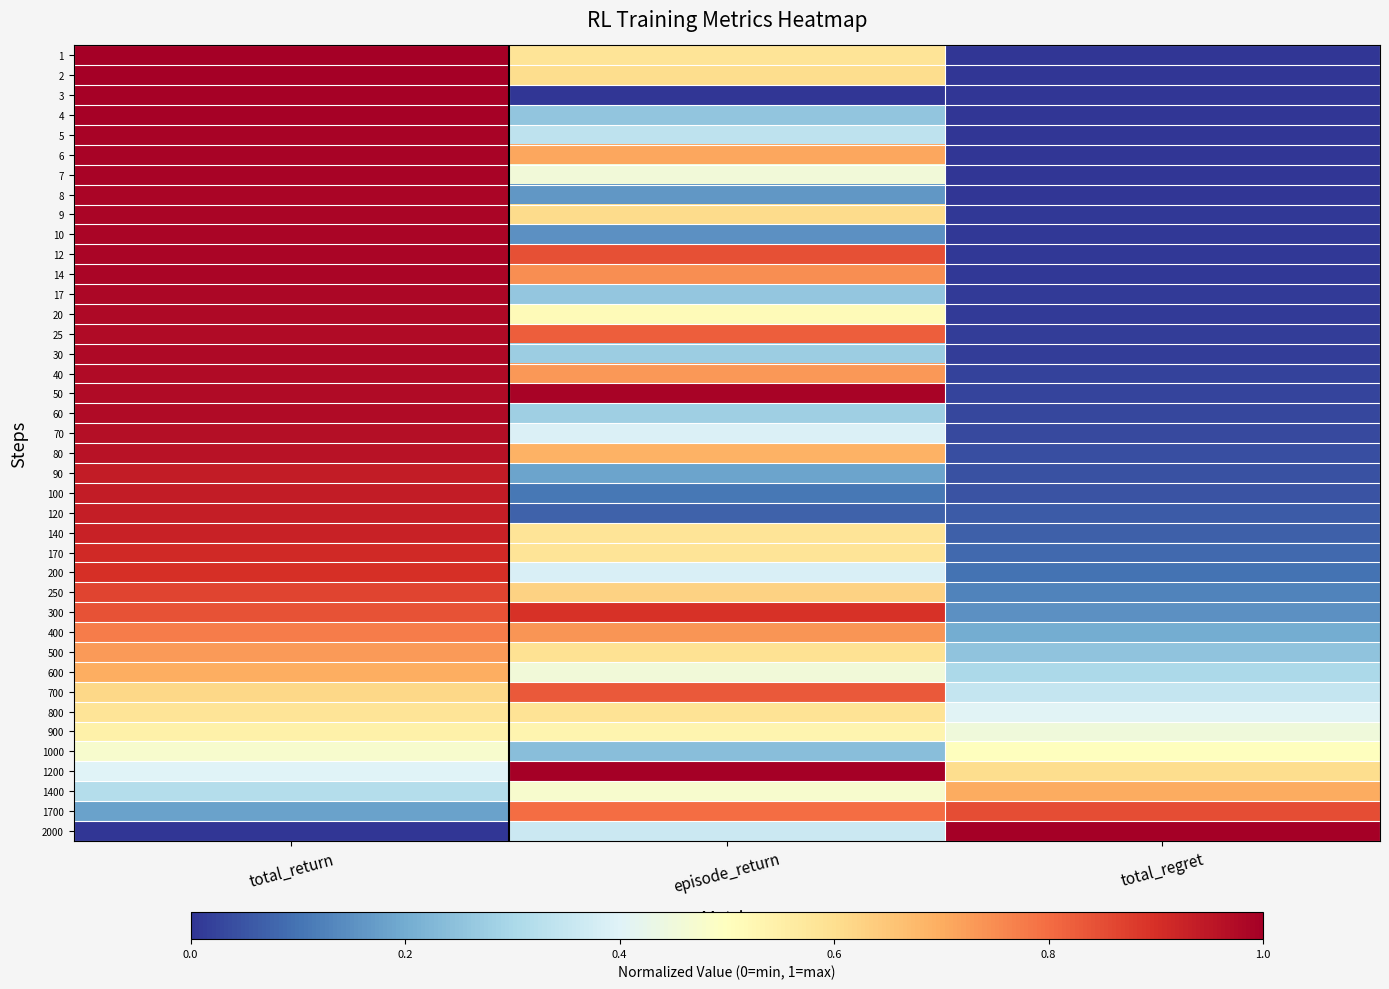

At how many categories does at least one series exceed 0?

3